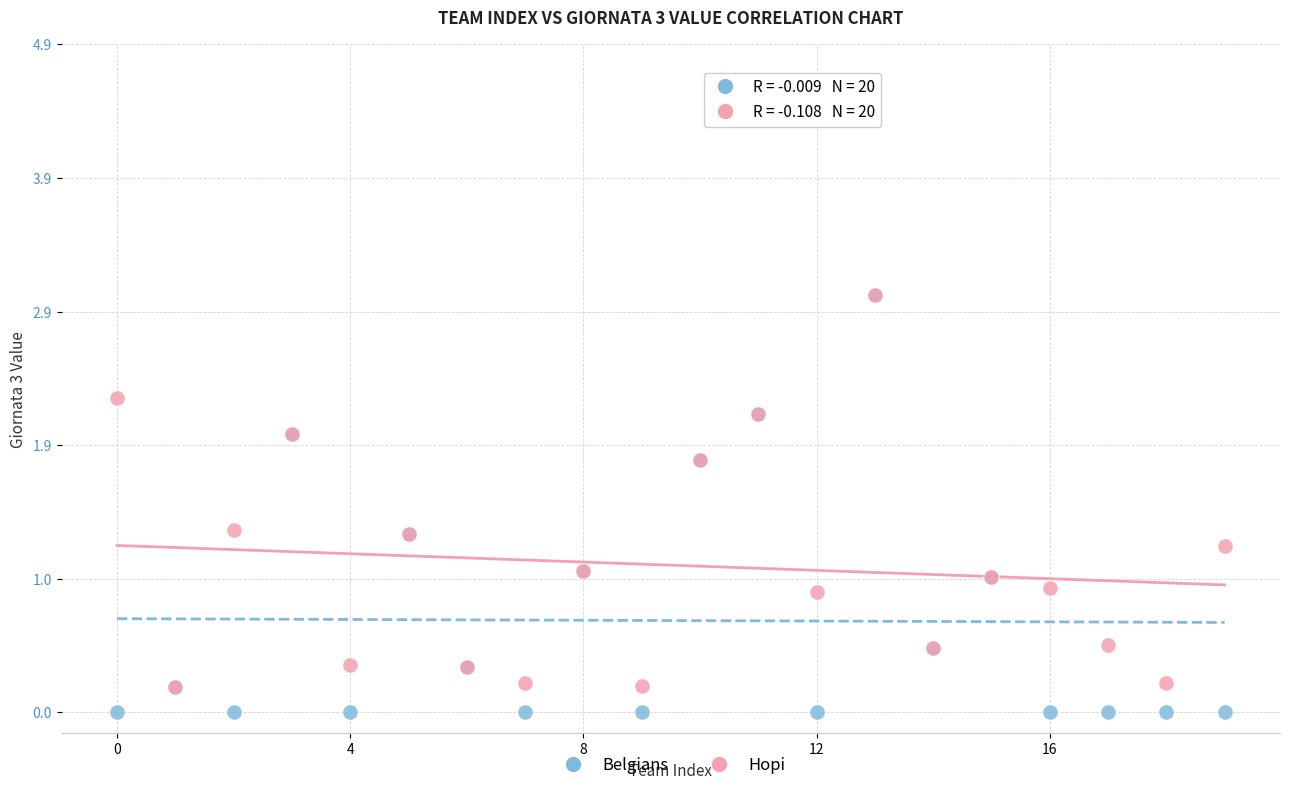

What are all the series names shown in the legend?

Belgians, Hopi